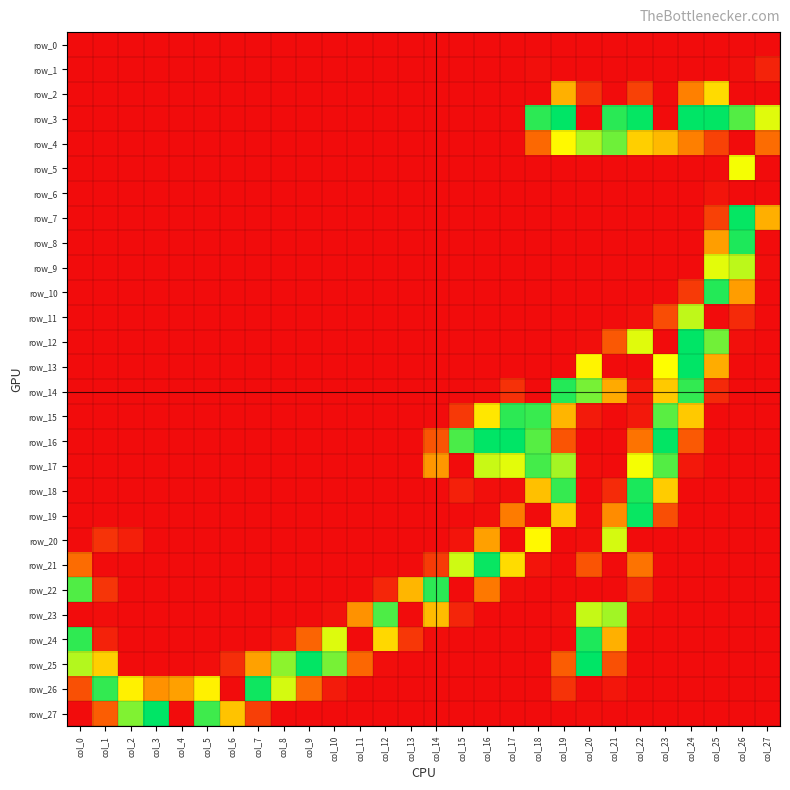

How many data points does each series have?

28